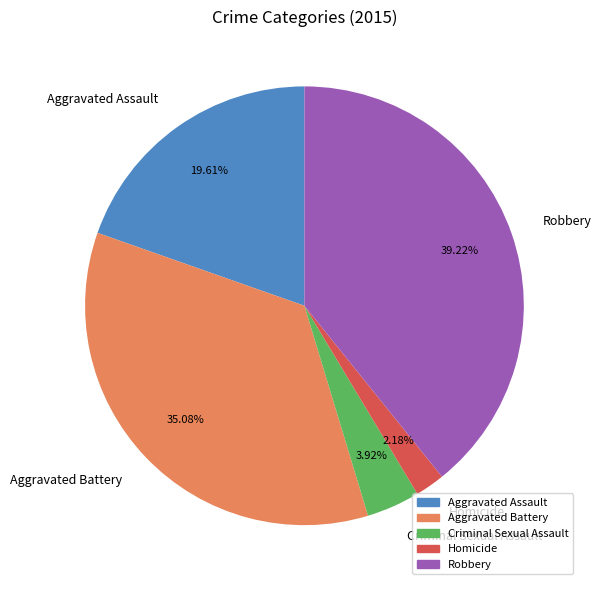

Between Aggravated Battery and Criminal Sexual Assault, which is larger?

Aggravated Battery